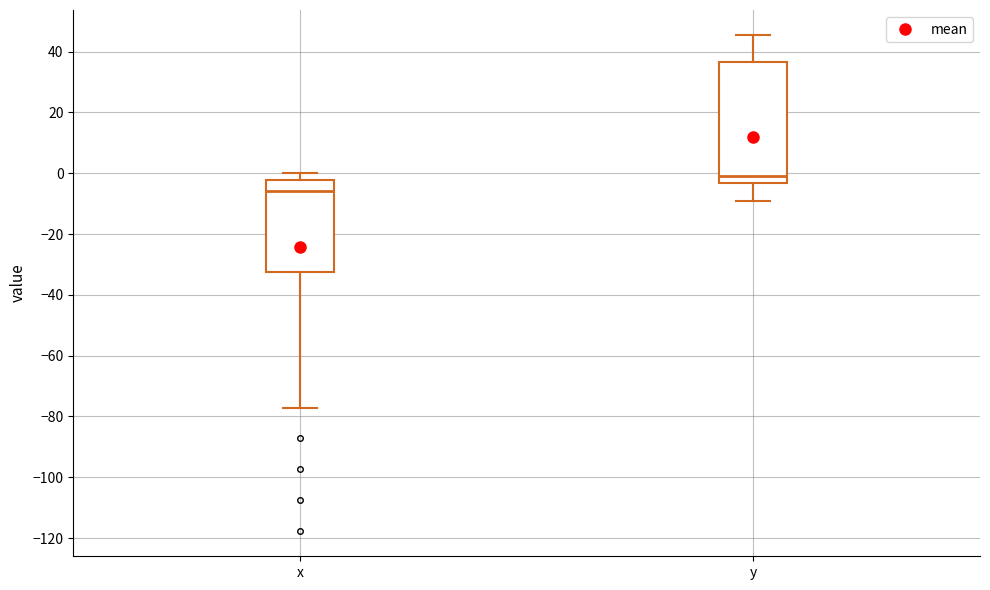

Reading left to right, transcribe this box plot: for each box, give where its median line is, the range the box spans, and where its two whiskers end, as read against the y-axis. The values are not printed on the chart, so give them approximately, as read against the axis.

x: median -6, box -32 to -2, whiskers -78 to 0
y: median 0, box -4 to 36, whiskers -10 to 46